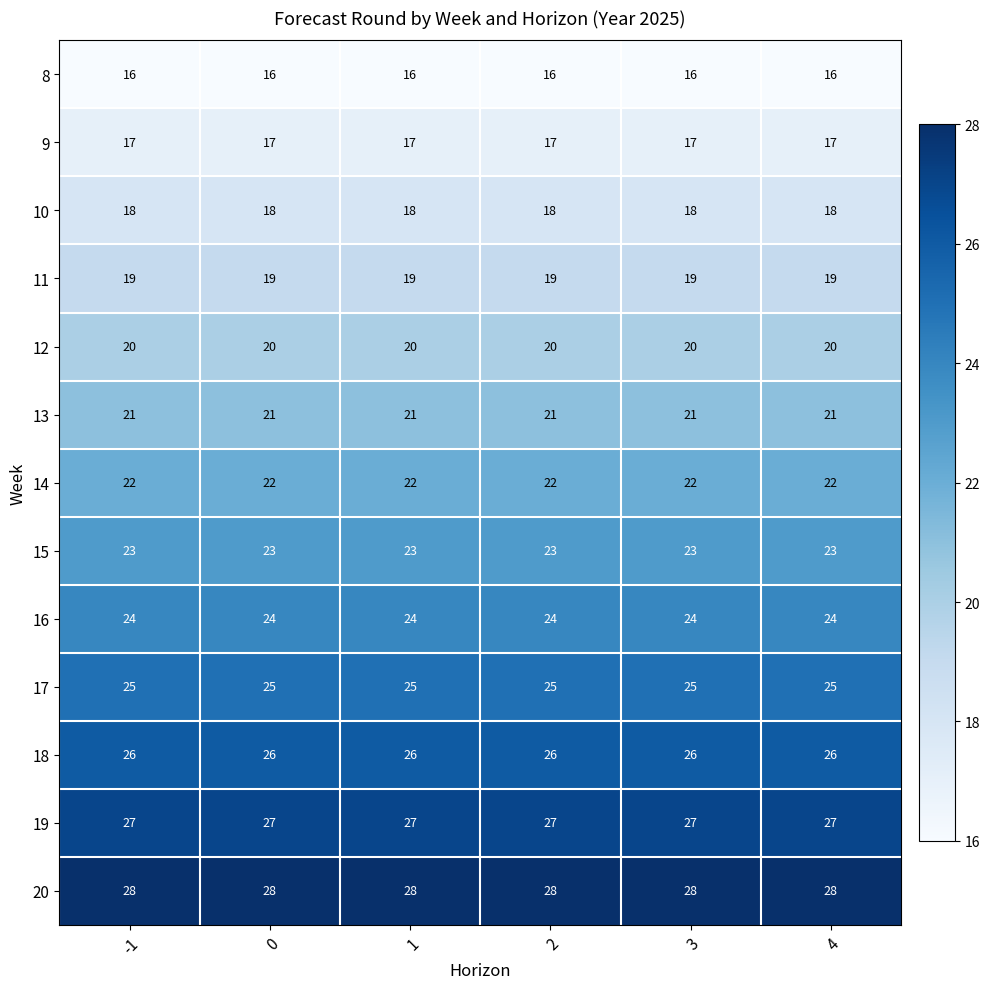

List the series in order of their peak value, lowest first.

8, 9, 10, 11, 12, 13, 14, 15, 16, 17, 18, 19, 20